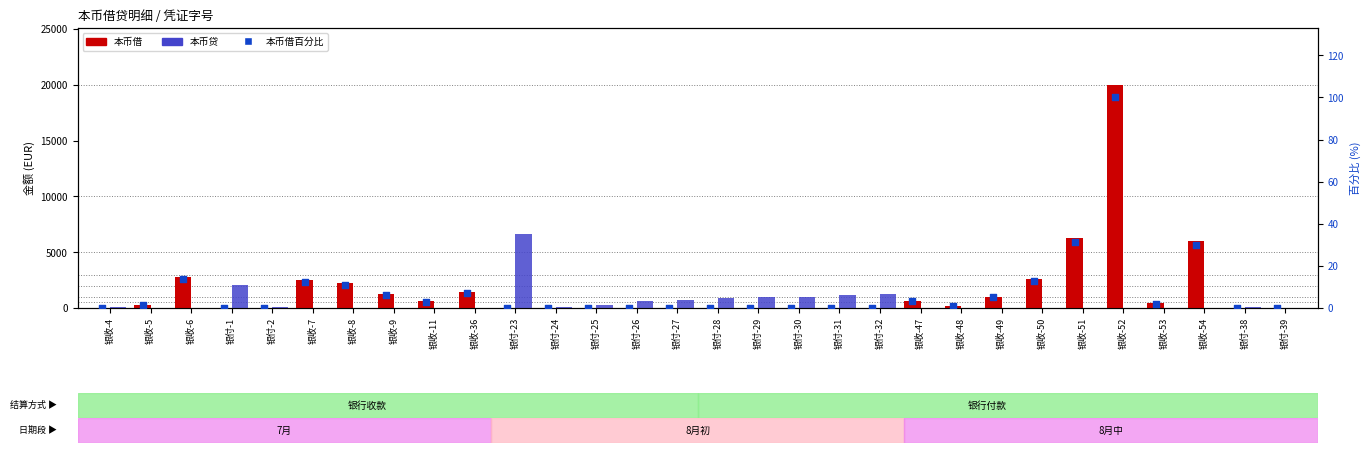

What is the total value across all series at 银收-4?

45.1